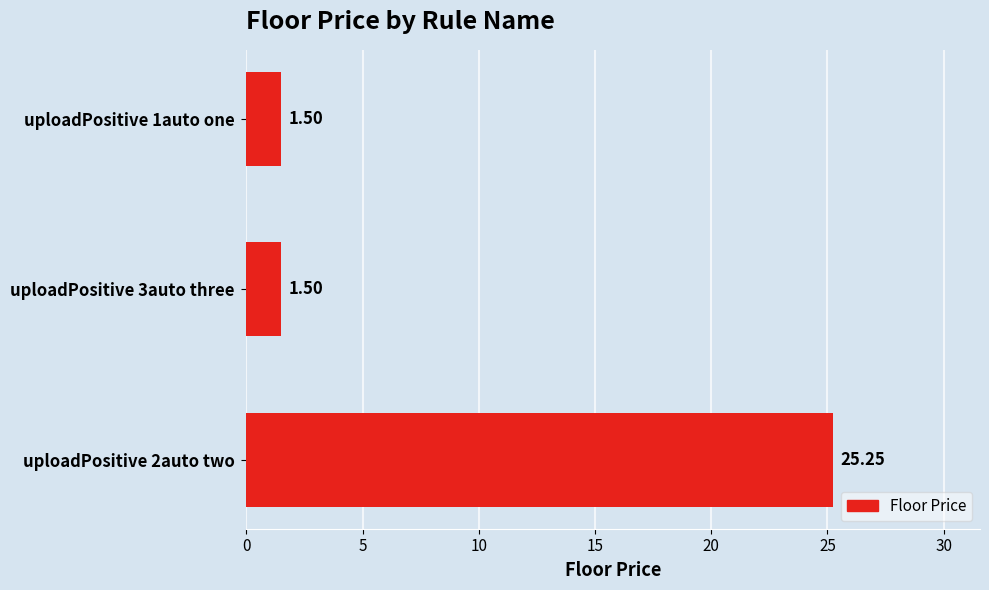

Between uploadPositive 2auto two and uploadPositive 1auto one, which is larger?

uploadPositive 2auto two